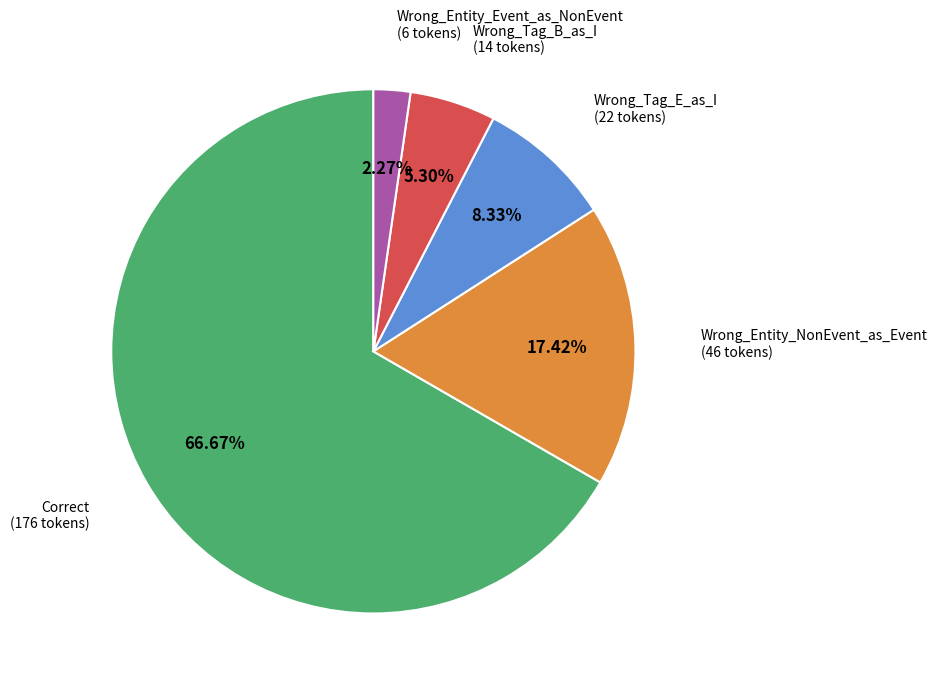

Which slice is the largest?

Correct